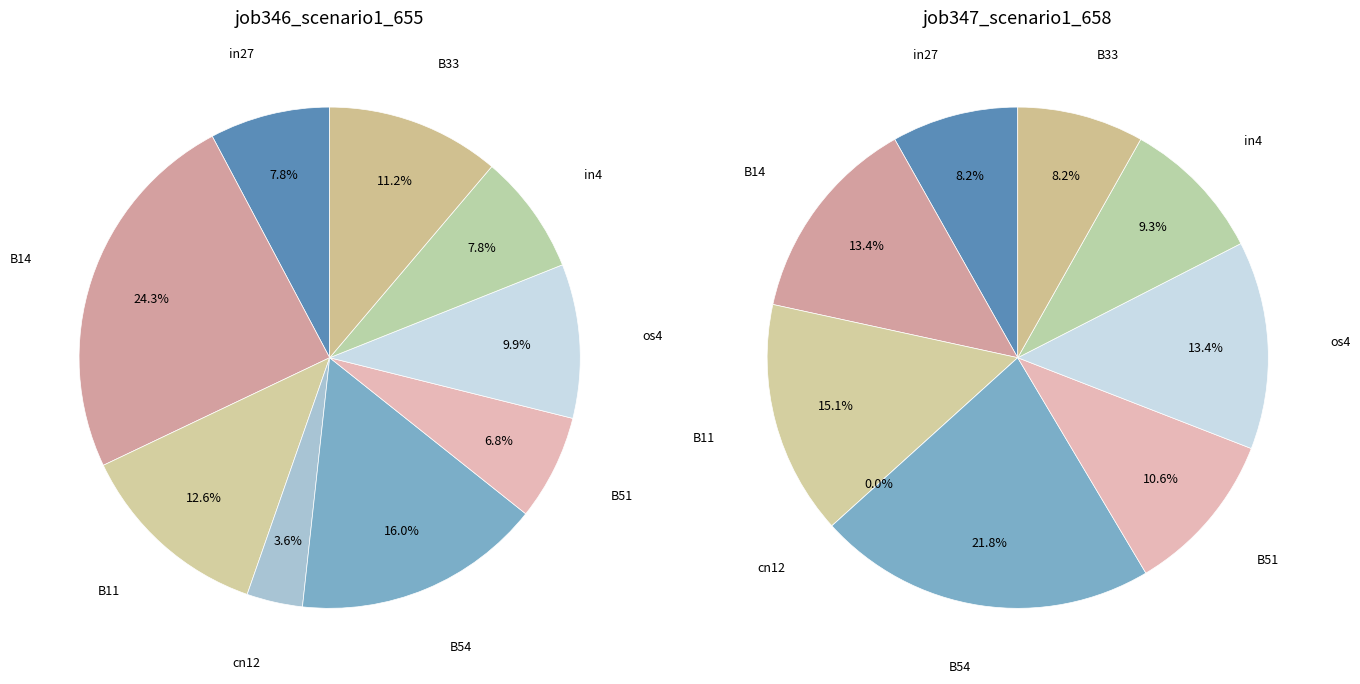

What is the smallest slice in the pie chart?

cn12